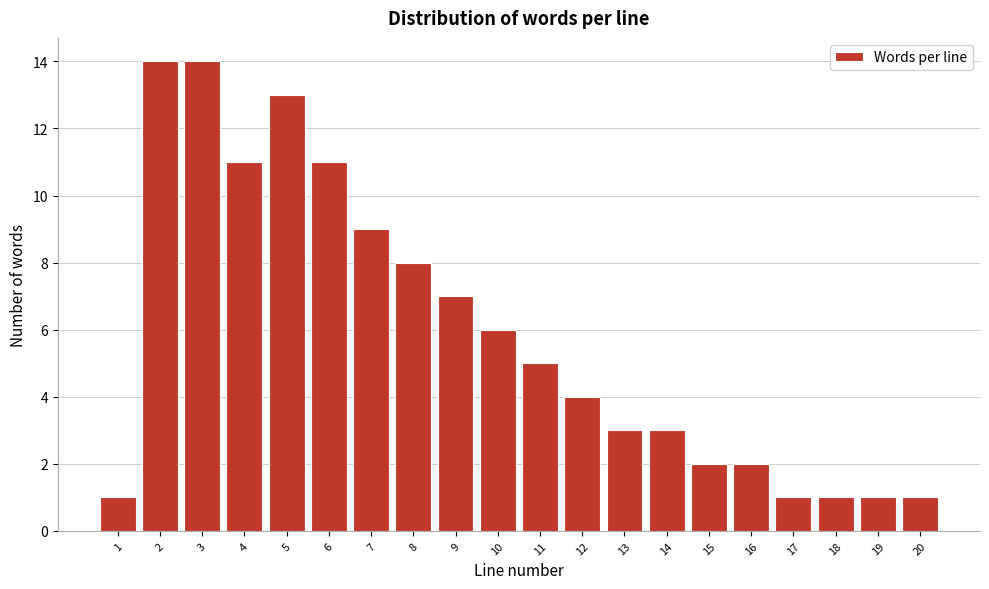

Reading left to right, what are all the values shown in this chart?

1	14	14	11	13	11	9	8	7	6	5	4	3	3	2	2	1	1	1	1